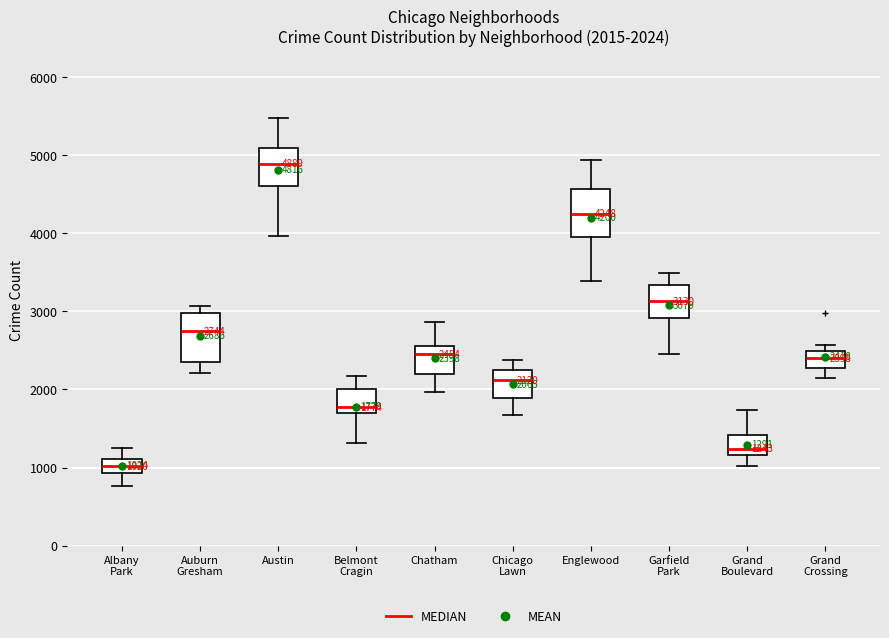

Which box has the lowest median line?

Albany Park